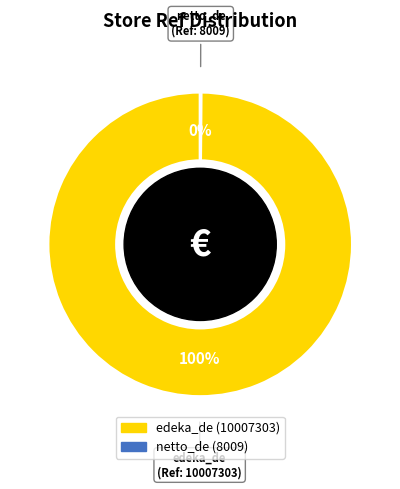

What is the majority slice?

edeka_de